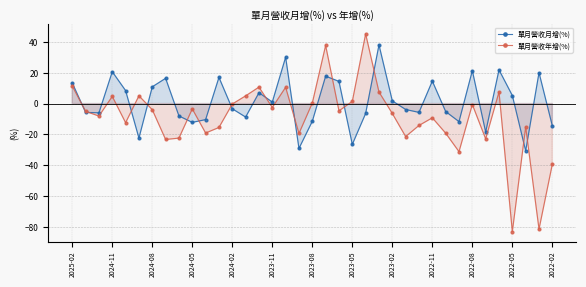

How many data points in 單月營收月增(%) are above -3?

18